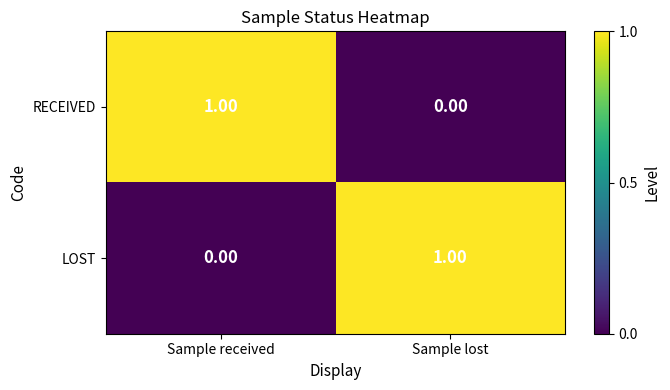

Rank the series at Sample received from lowest to highest value.

LOST, RECEIVED